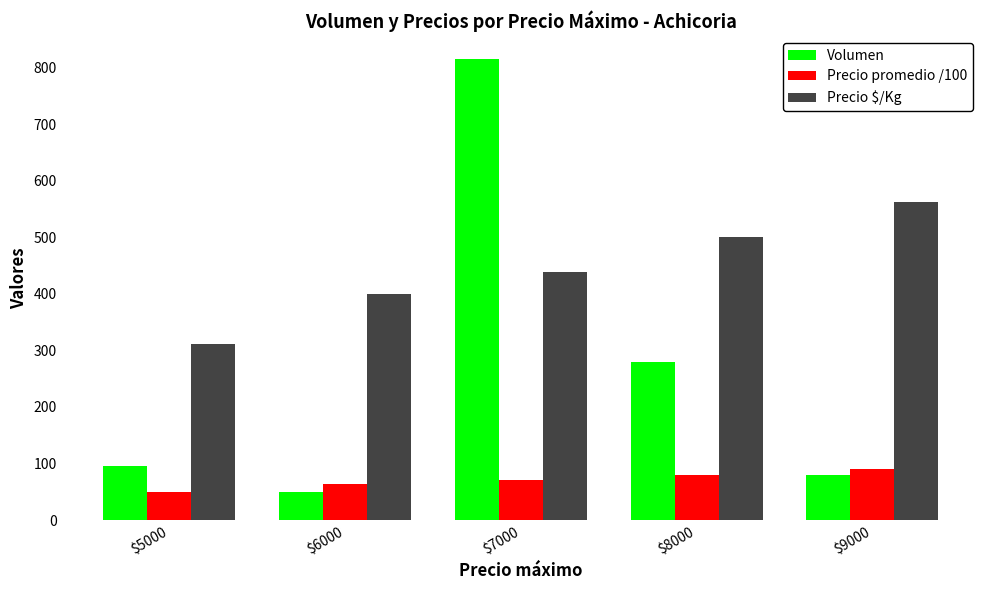

At which category is the sum across all series the highest?

$7000